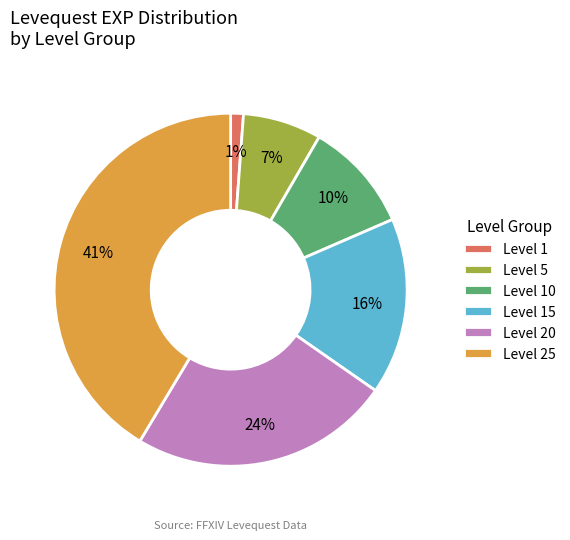

Is it true that Level 5 is 7% of the pie?

True